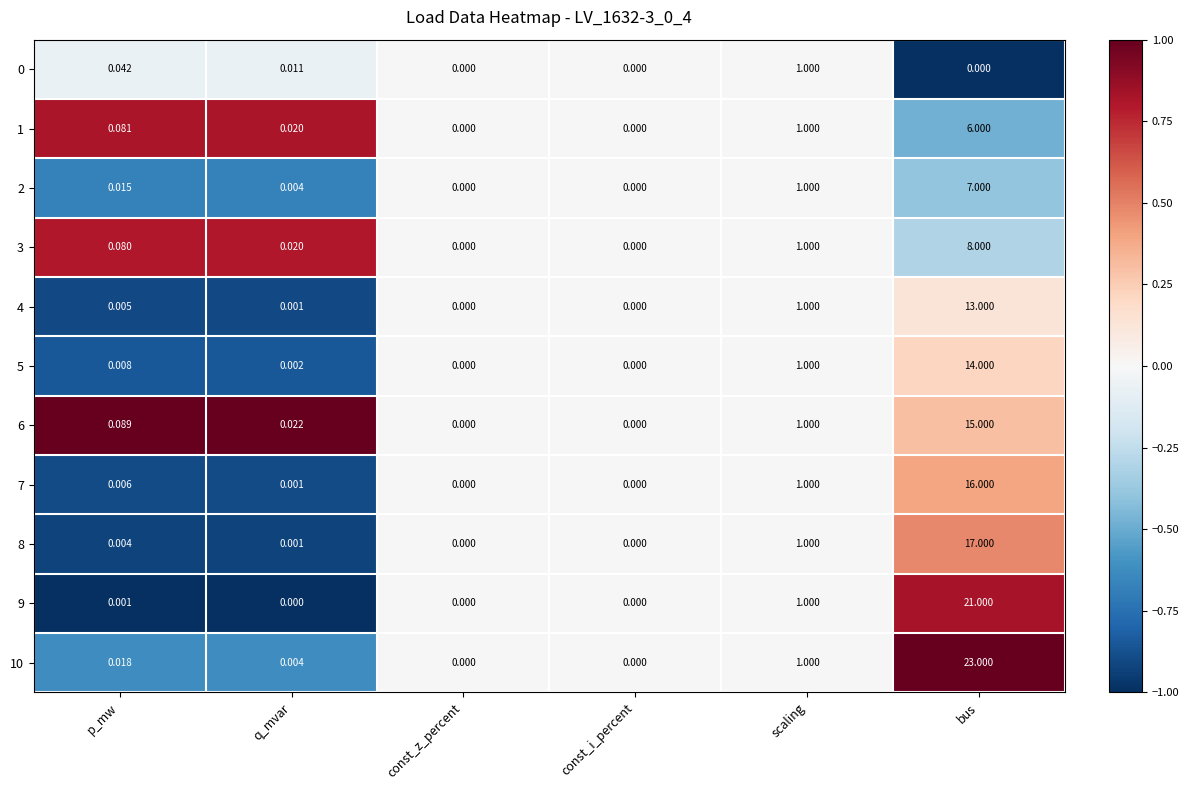

Where is 3 nearest to the value 4?

scaling